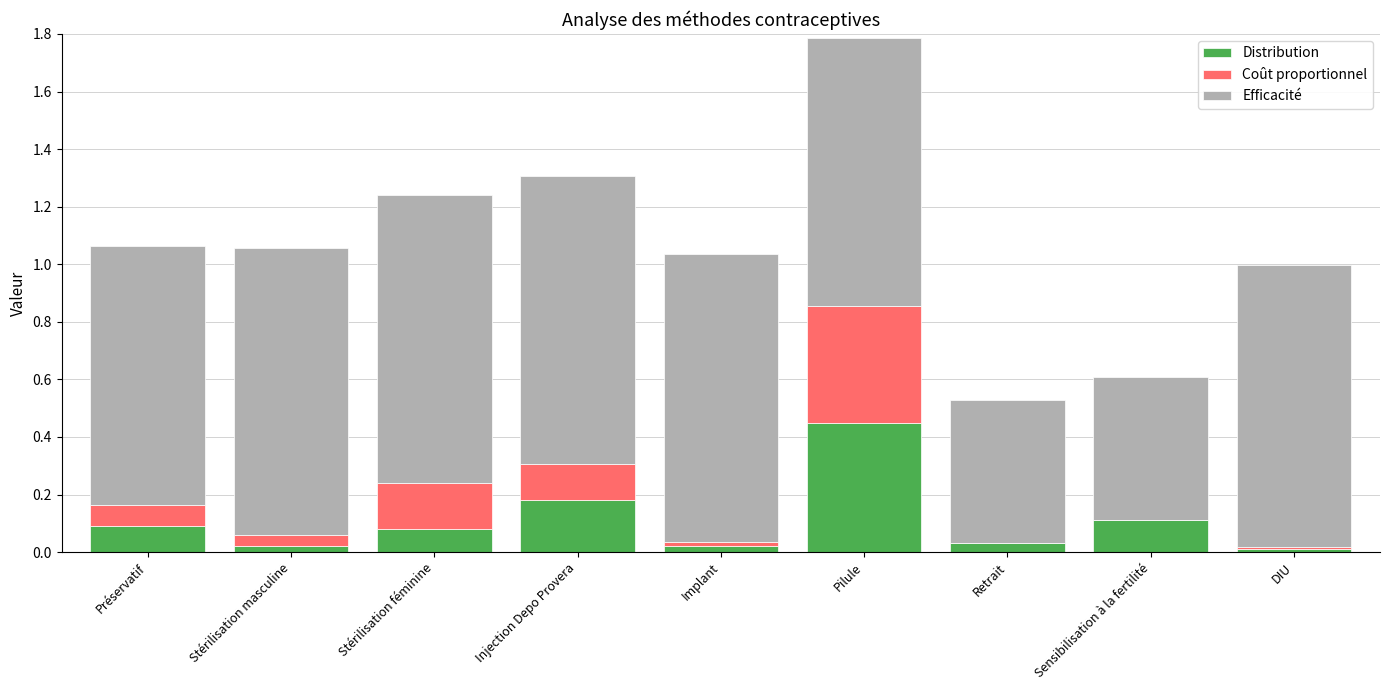

The Distribution series shows 0.0 at Stérilisation masculine. True or false?

True